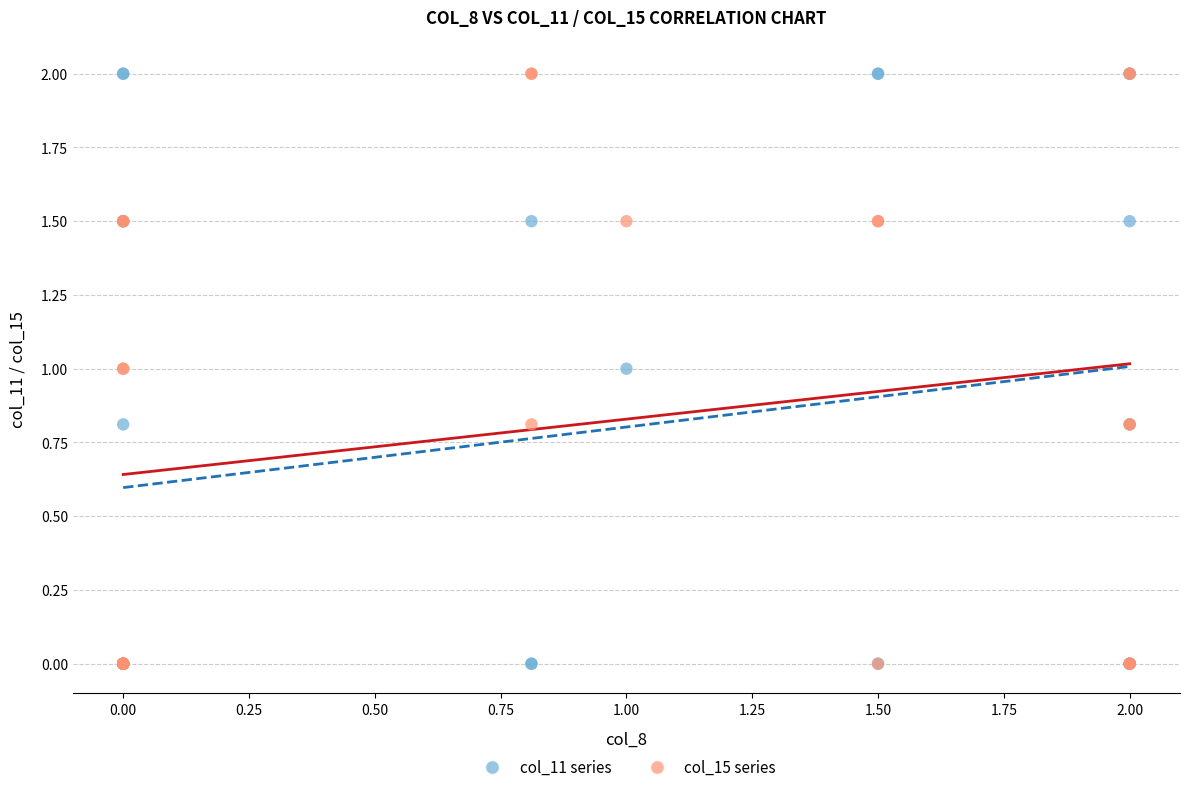

What are all the series names shown in the legend?

col_11 series, col_15 series